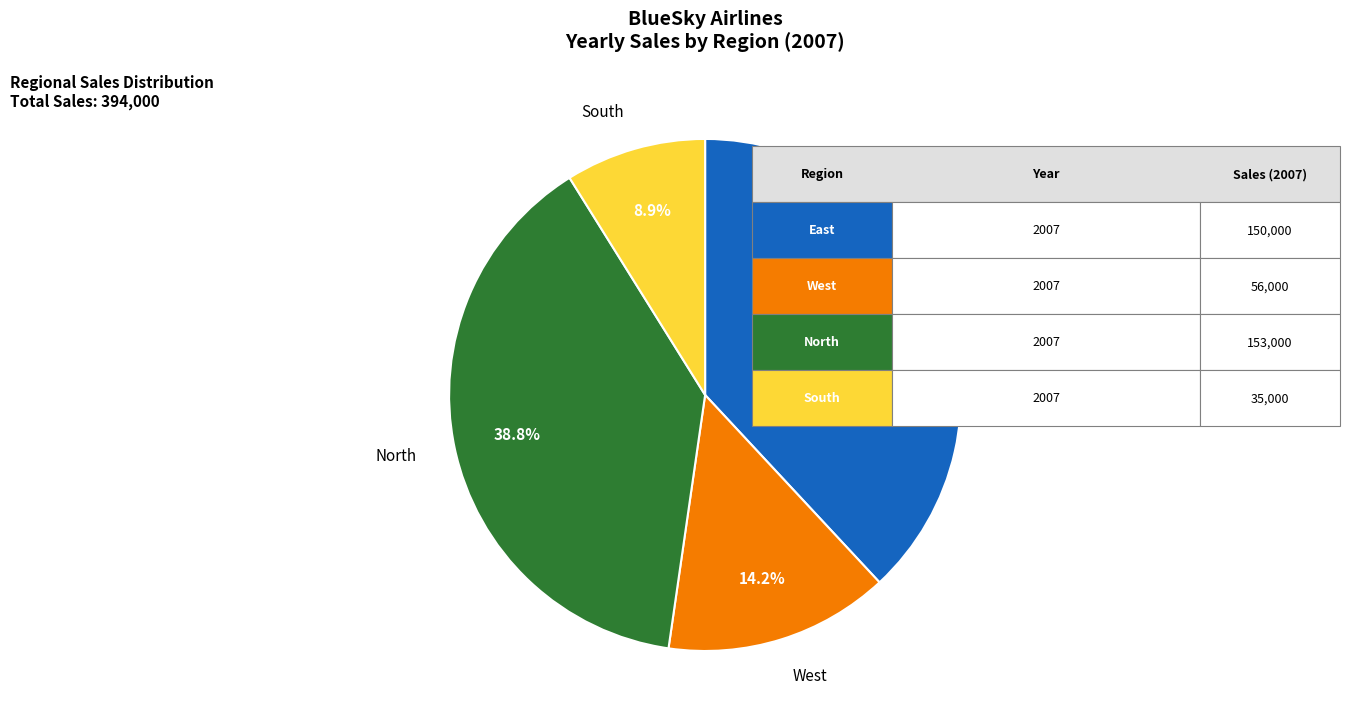

Is there any slice that represents more than half of the pie?

No